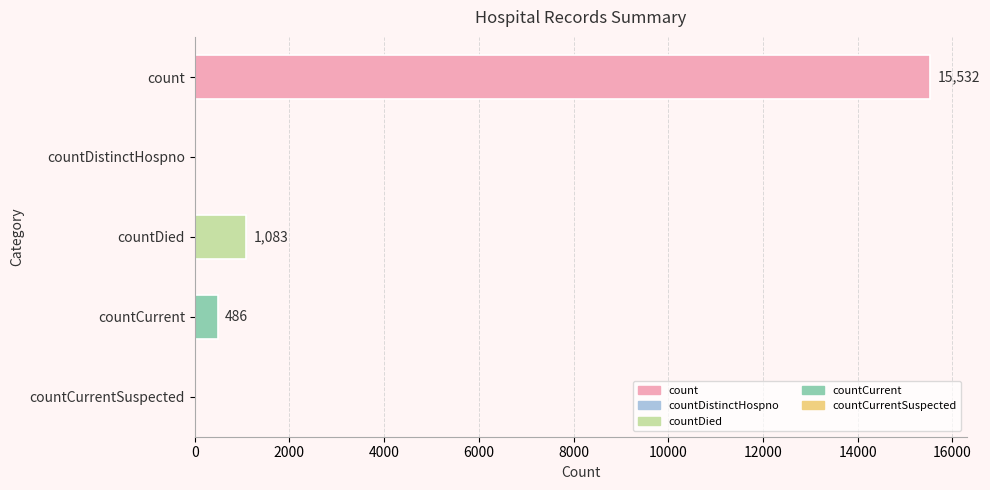

The chart shows a value of 8524 at countDistinctHospno. True or false?

False